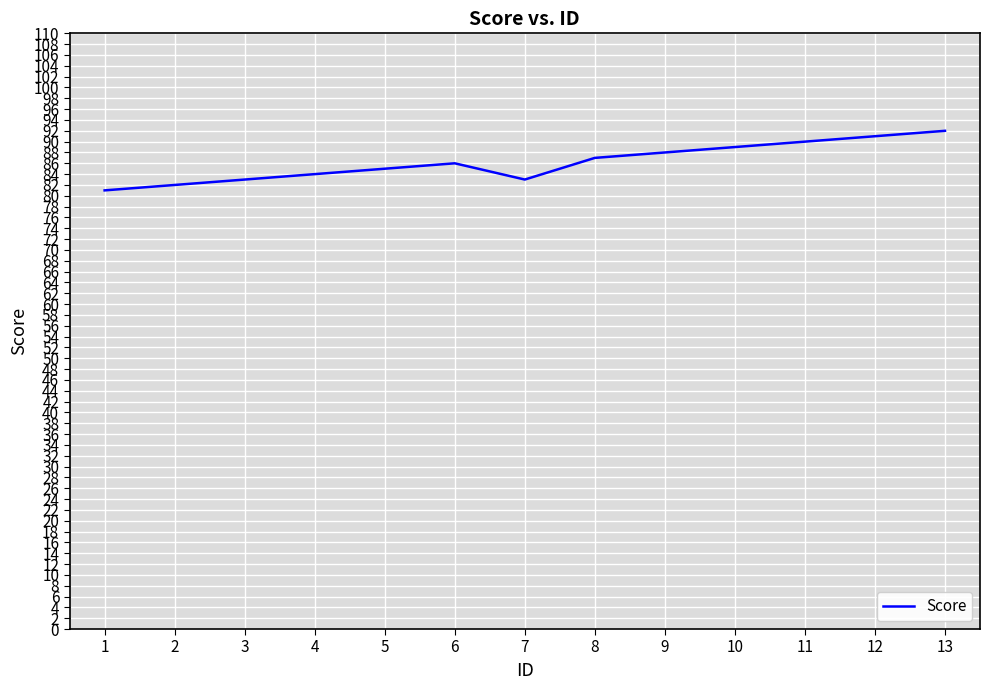

What is the change in value from 5 to 9?

+3